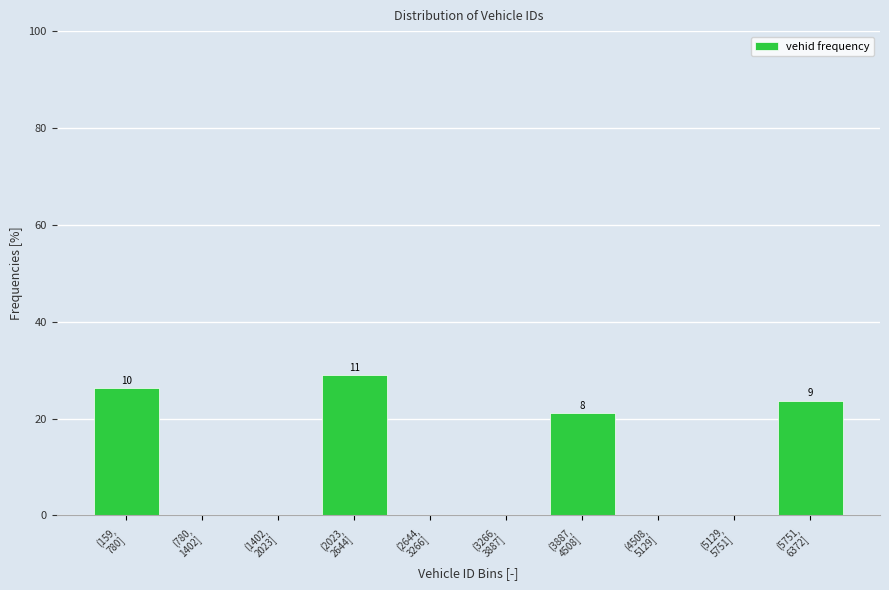

What is the sum of all values?

100.0